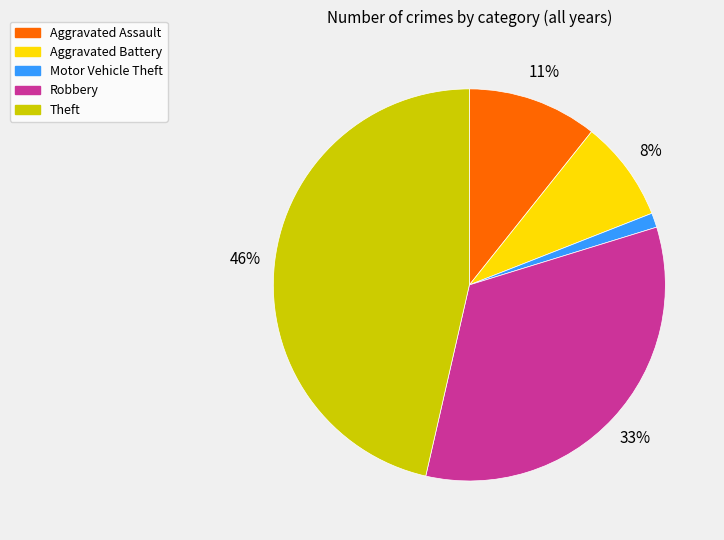

To the nearest percent, what is the difference between the largest and smallest slice percentages?

45%